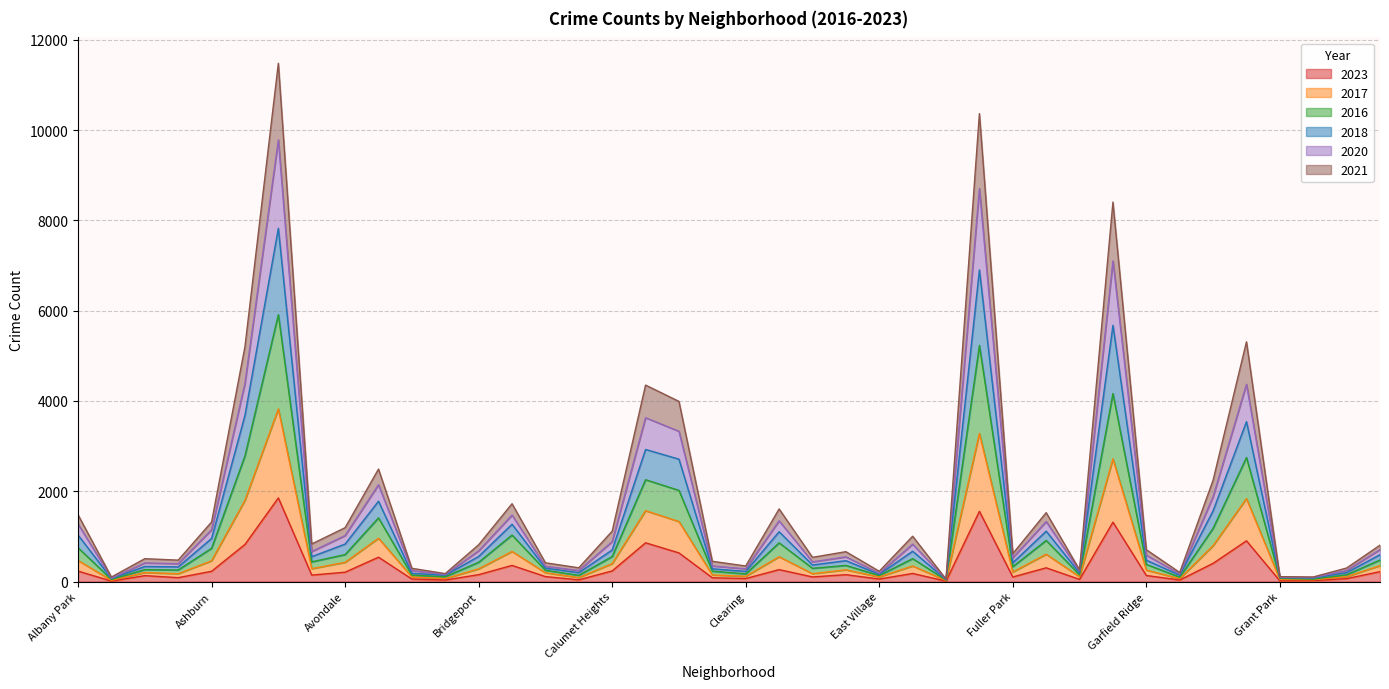

Between Avondale and Burnside, which series saw the biggest shift?

2018